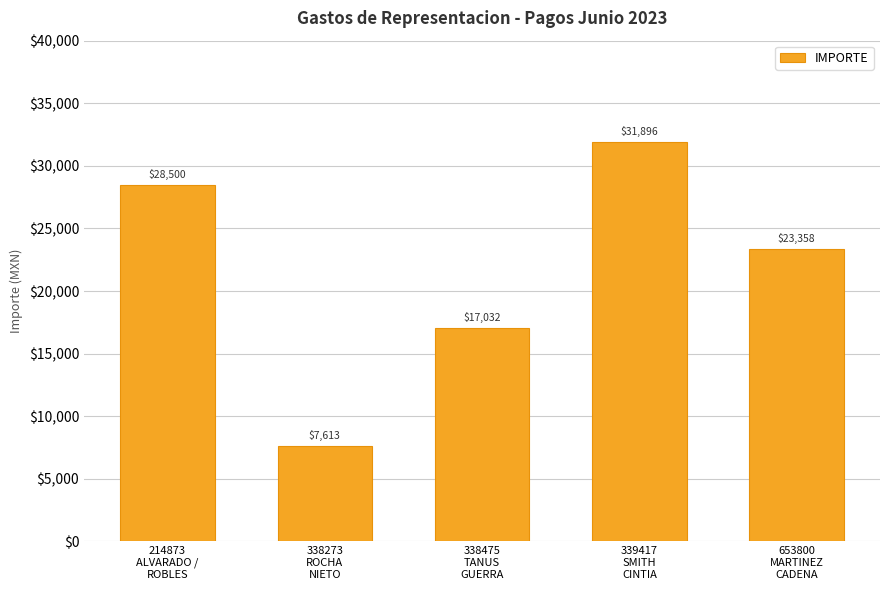

What is the minimum value shown in the chart?

7613.4